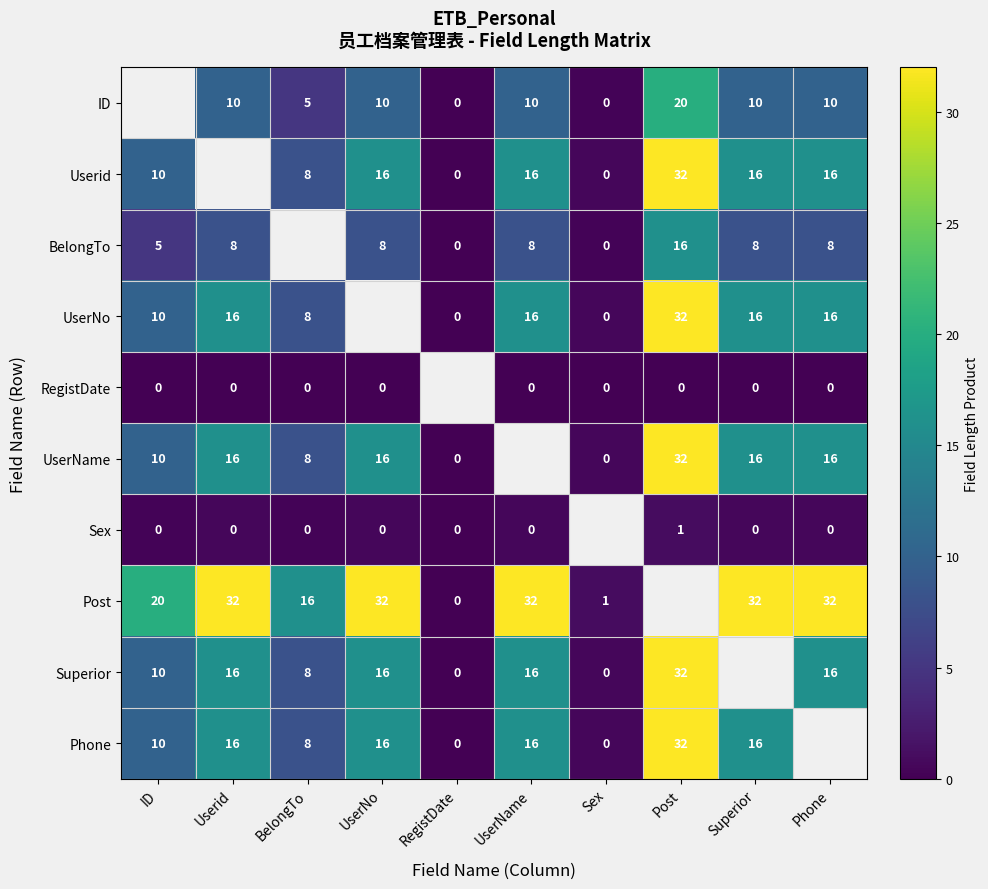

Is the value of Post at ID greater than the value of Superior at Sex?

Yes